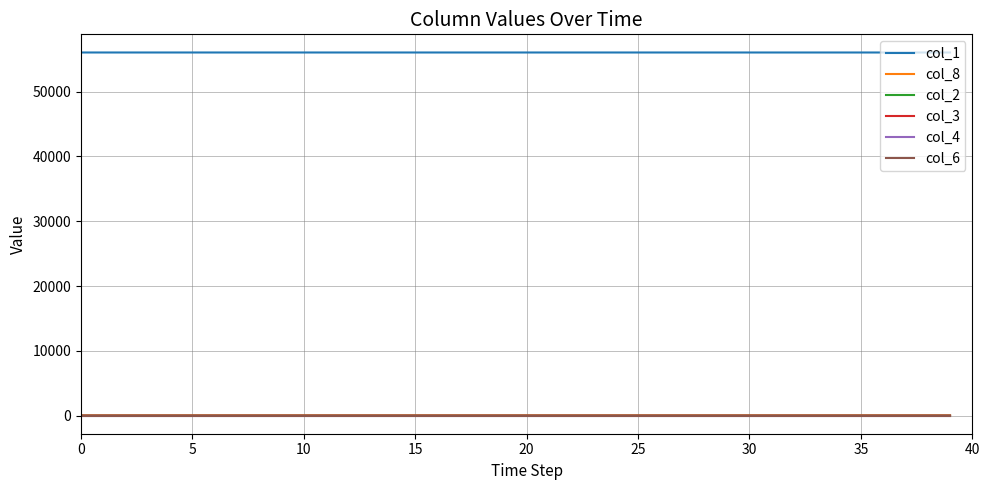

True or false: col_3 and col_1 intersect in this chart.

False